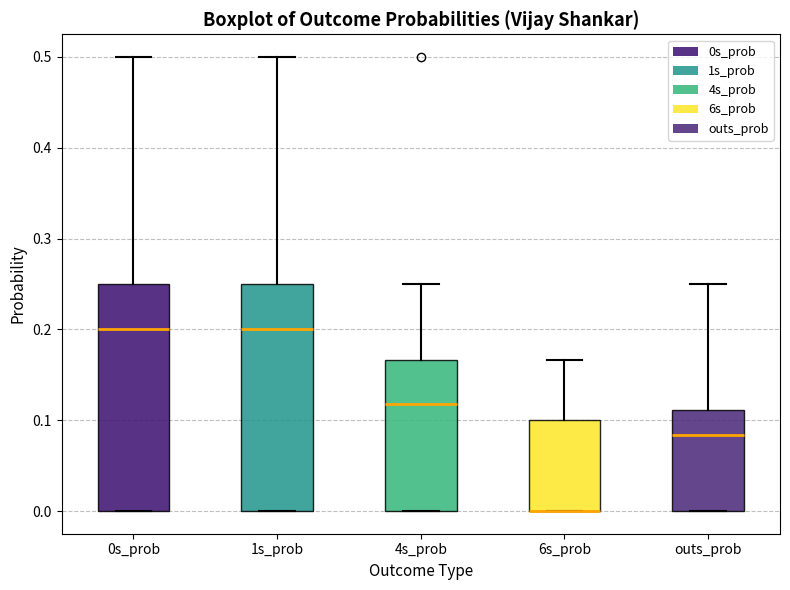

Reading left to right, read every box against the y-axis: the position of its median line, the range the box covers, and the ends of its whiskers. The values are not printed on the chart, so give them approximately, as read against the axis.

0s_prob: median 0.20, box 0.00 to 0.25, whiskers 0.00 to 0.50
1s_prob: median 0.20, box 0.00 to 0.25, whiskers 0.00 to 0.50
4s_prob: median 0.12, box 0.00 to 0.17, whiskers 0.00 to 0.25
6s_prob: median 0.00 (drawn on the box's lower edge), box 0.00 to 0.10, whiskers 0.00 to 0.17
outs_prob: median 0.08, box 0.00 to 0.11, whiskers 0.00 to 0.25